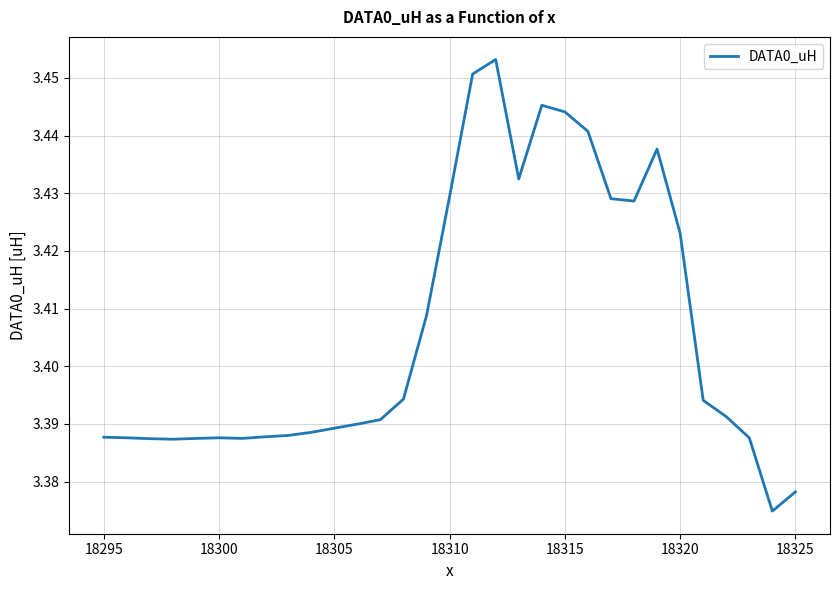

Is it true that the value at 18295 is 5.7?

False